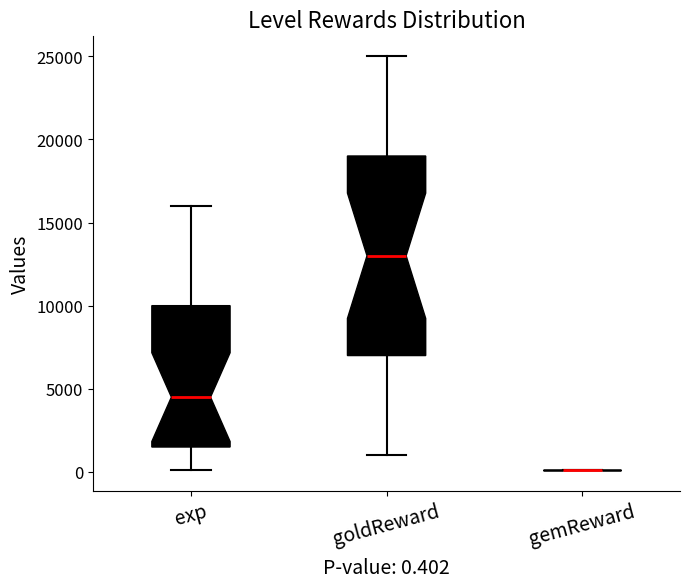

Which box is the tallest, from its lower edge to its upper edge?

goldReward